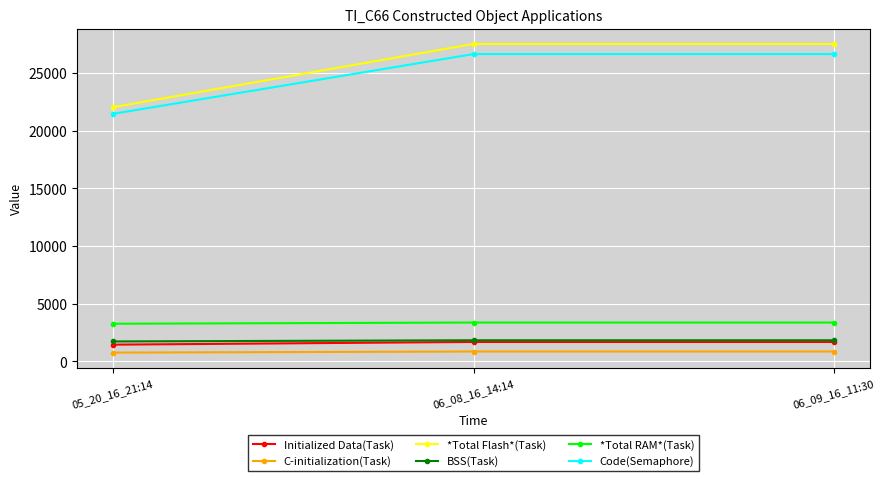

What is the greatest value displayed?

27533